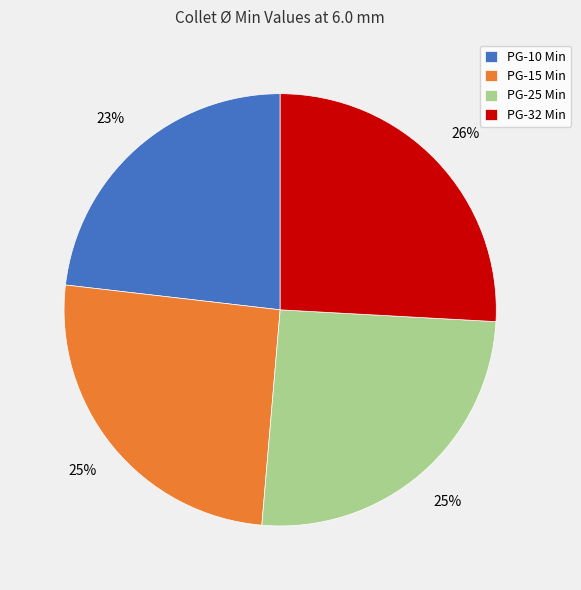

To the nearest percent, what portion does PG-25 Min represent?

25%